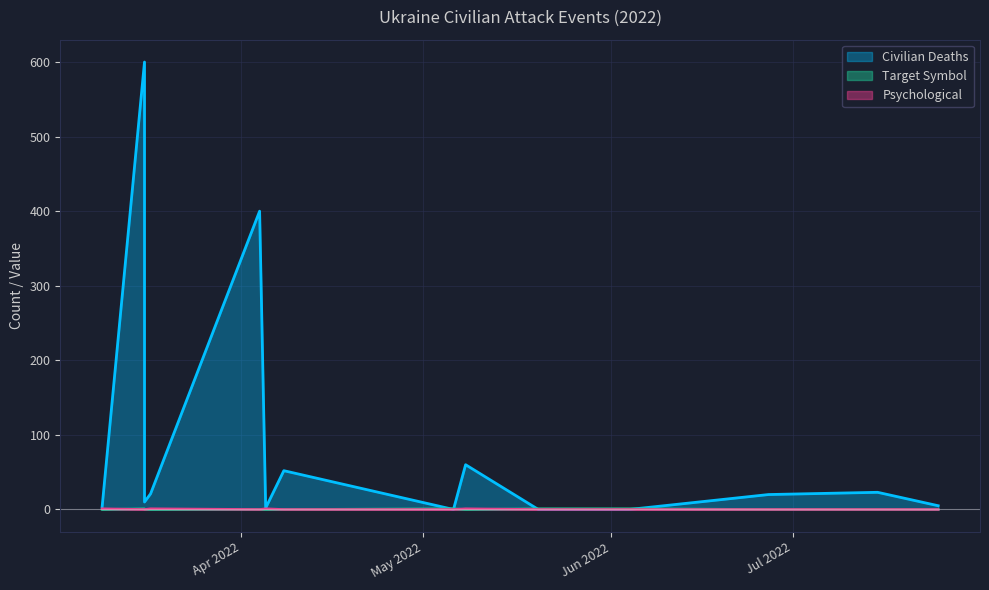

Which has a higher value, 2022-05-08 or 2022-07-25?

2022-05-08